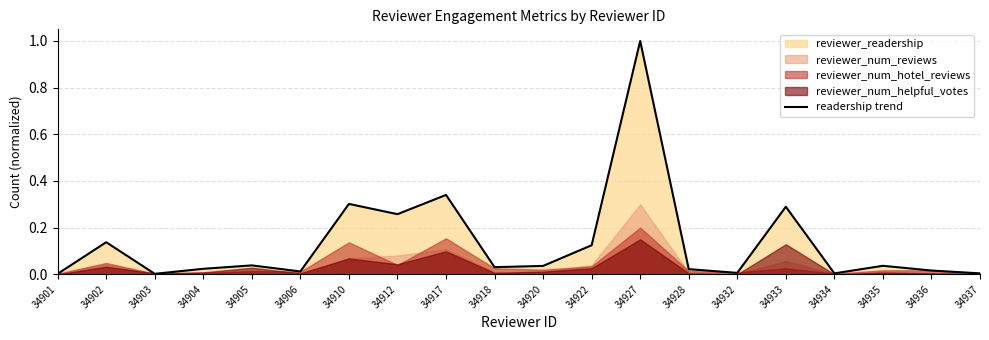

The readership trend series shows 1.0 at 34927. True or false?

True